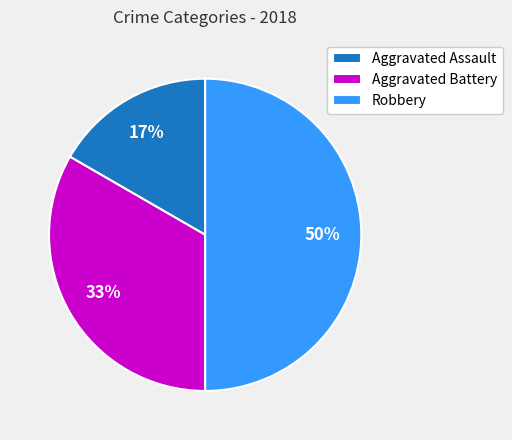

Is it true that Aggravated Assault is 17% of the pie?

True